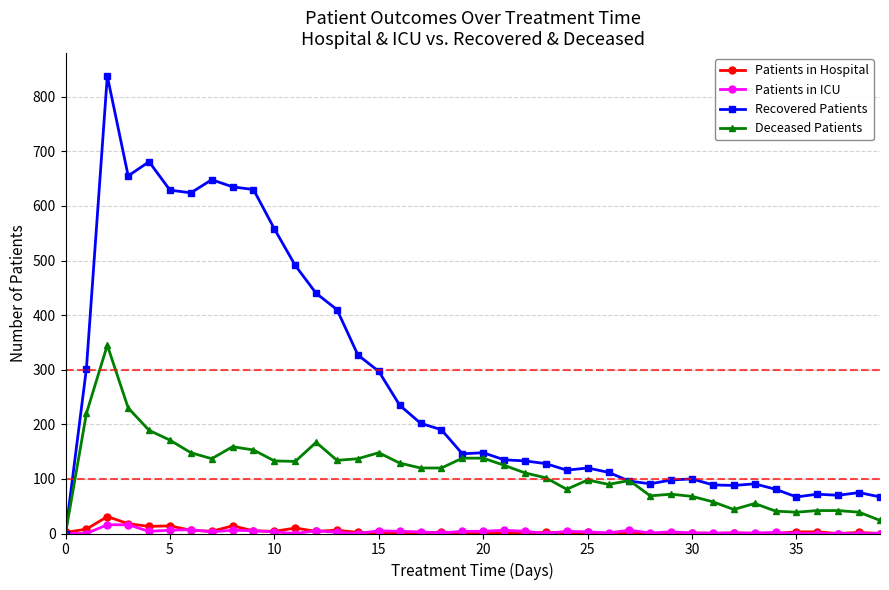

How many distinct data groups are displayed?

4